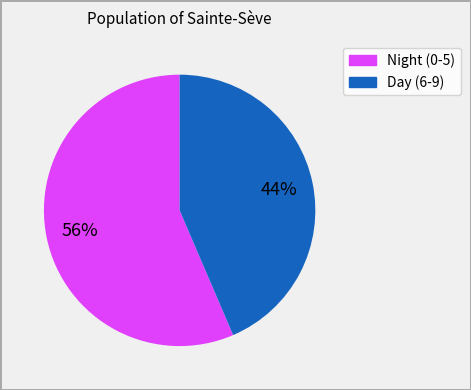

Does any single category account for the majority?

Yes